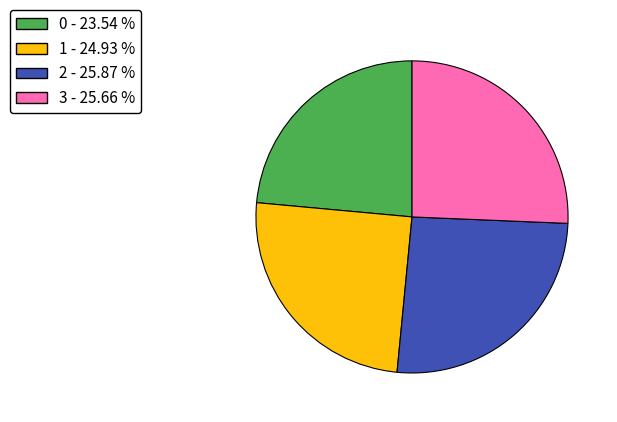

The 0 slice represents 24% of the pie. True or false?

True